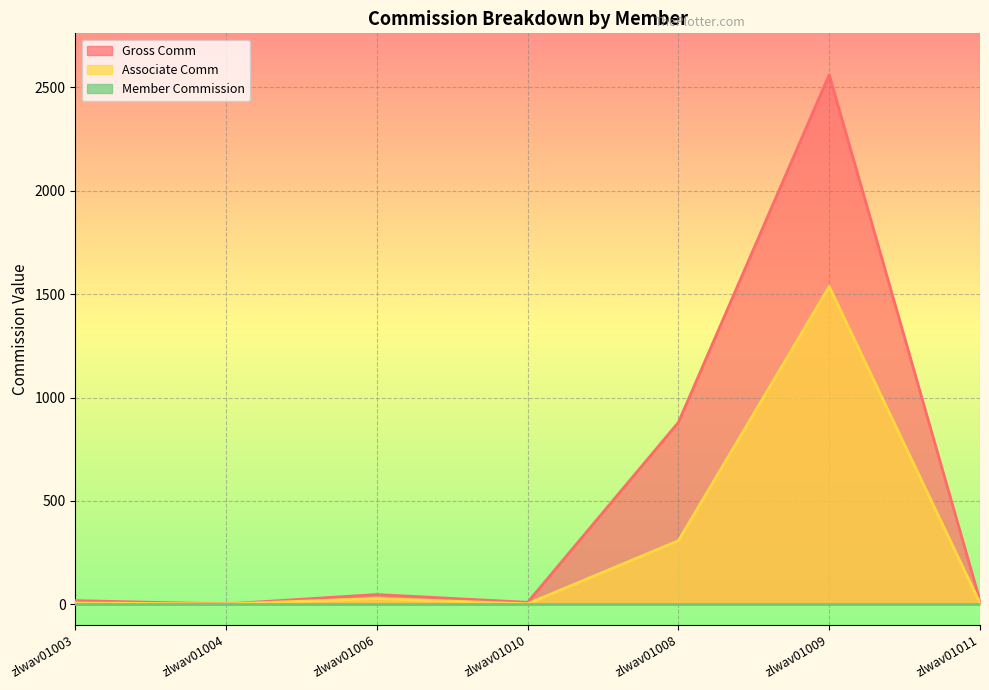

True or false: Gross Comm has more than 2 interior local peaks.

False